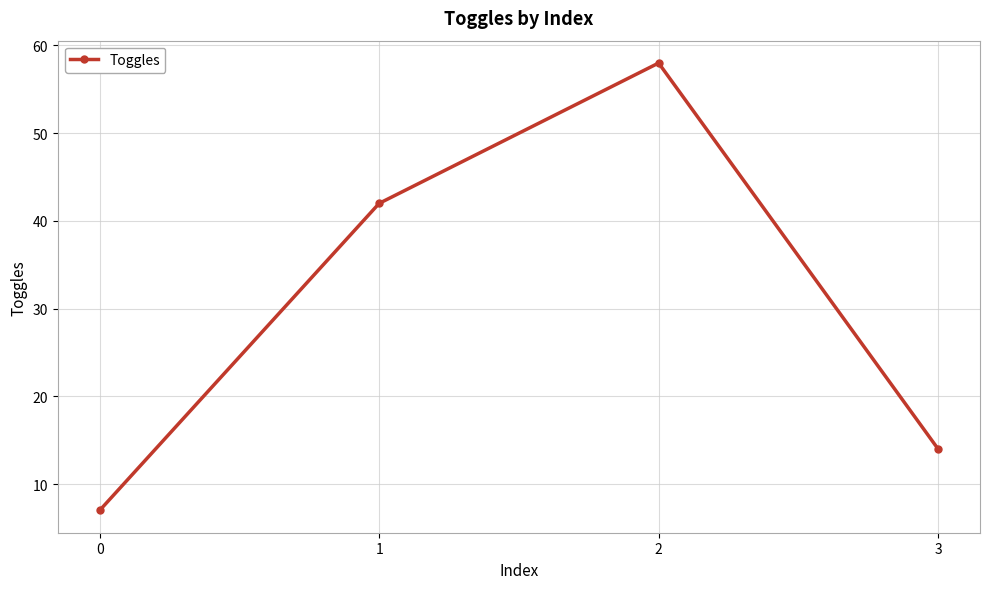

What is the approximate value at 3, to the nearest 5?

15